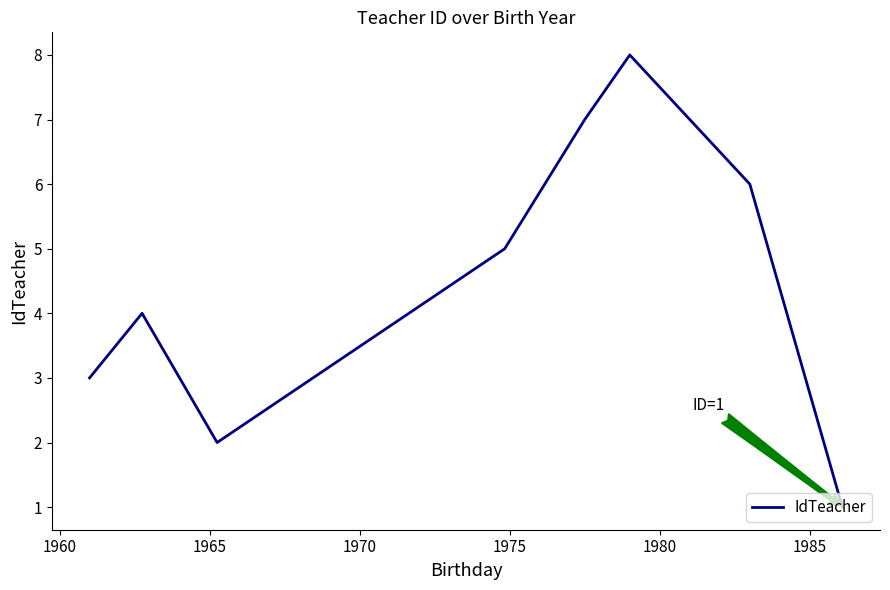

How many interior local valleys (lower than both neighbors) does the data have?

1